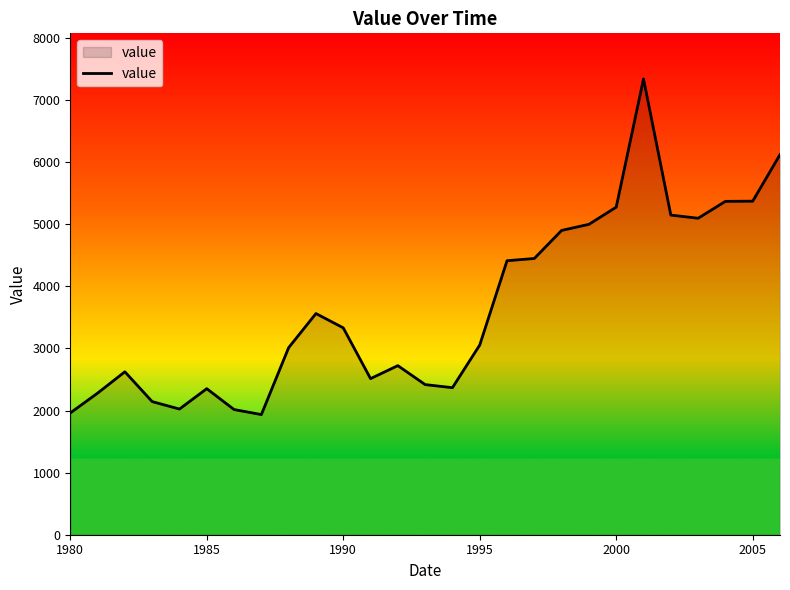

What is the greatest value displayed?

7341